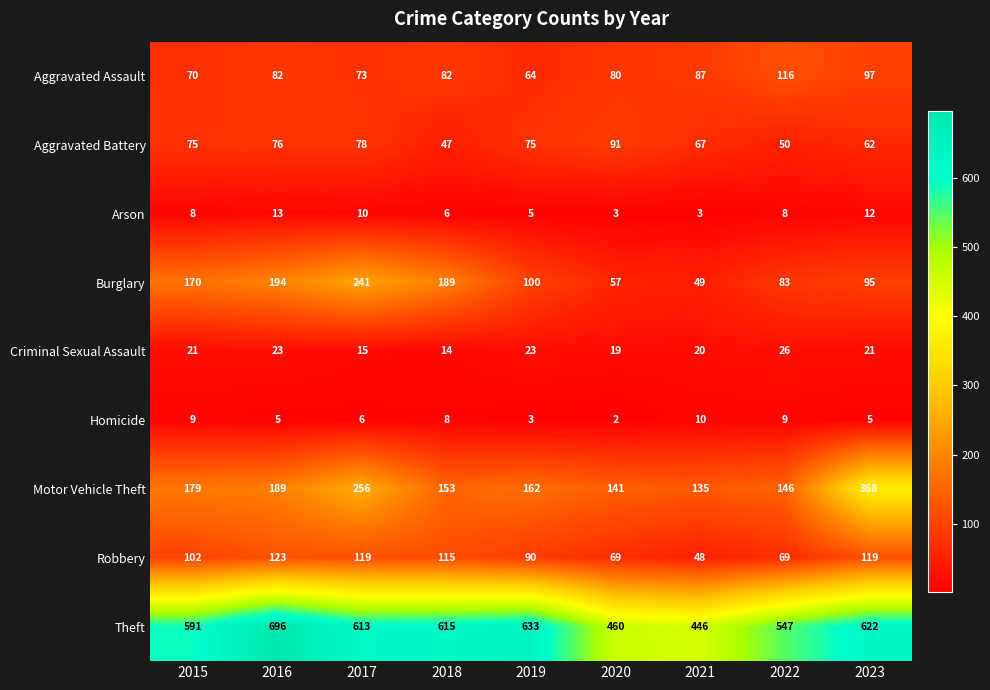

How many series are shown in this chart?

9